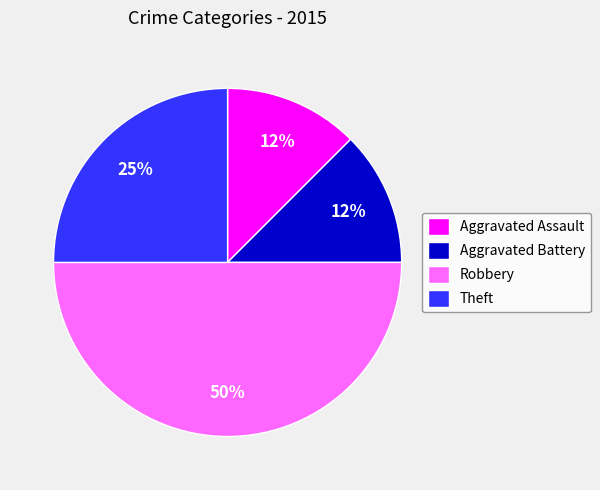

Which has a higher value, Robbery or Aggravated Battery?

Robbery